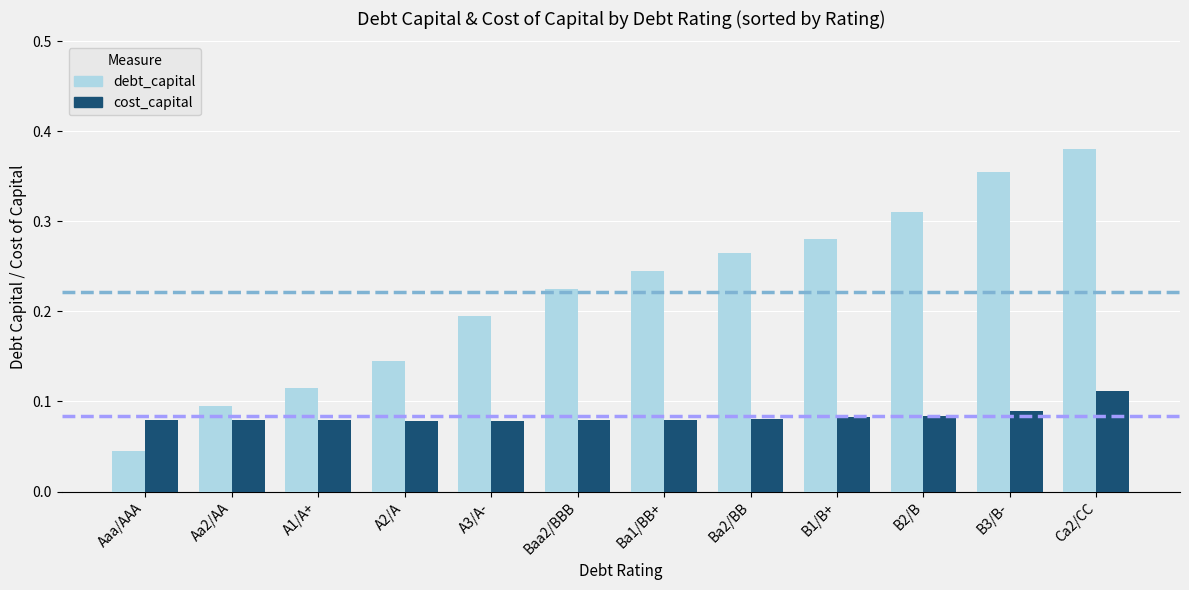

What are all the series names shown in the legend?

debt_capital, cost_capital